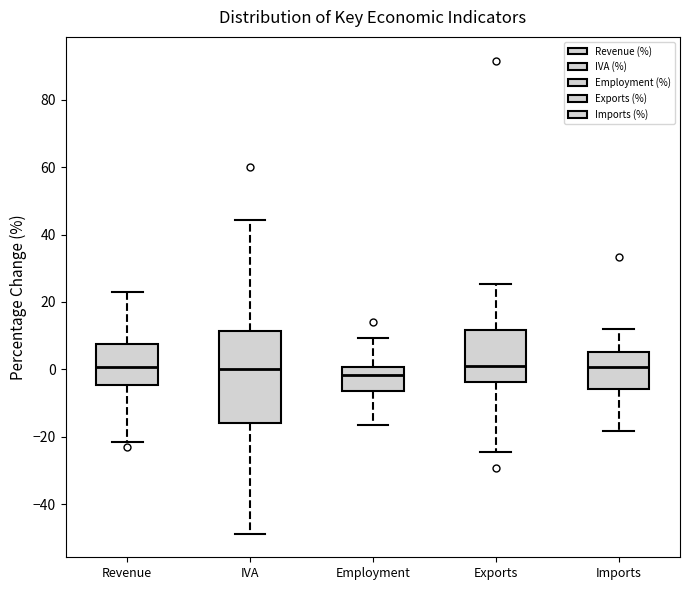

Reading left to right, transcribe this box plot: for each box, give where its median line is, the range the box spans, and where its two whiskers end, as read against the y-axis. The values are not printed on the chart, so give them approximately, as read against the axis.

Revenue: median 0, box -4 to 8, whiskers -22 to 22
IVA: median 0, box -16 to 12, whiskers -48 to 44
Employment: median -2, box -6 to 0, whiskers -16 to 10
Exports: median 2, box -4 to 12, whiskers -24 to 26
Imports: median 0, box -6 to 6, whiskers -18 to 12